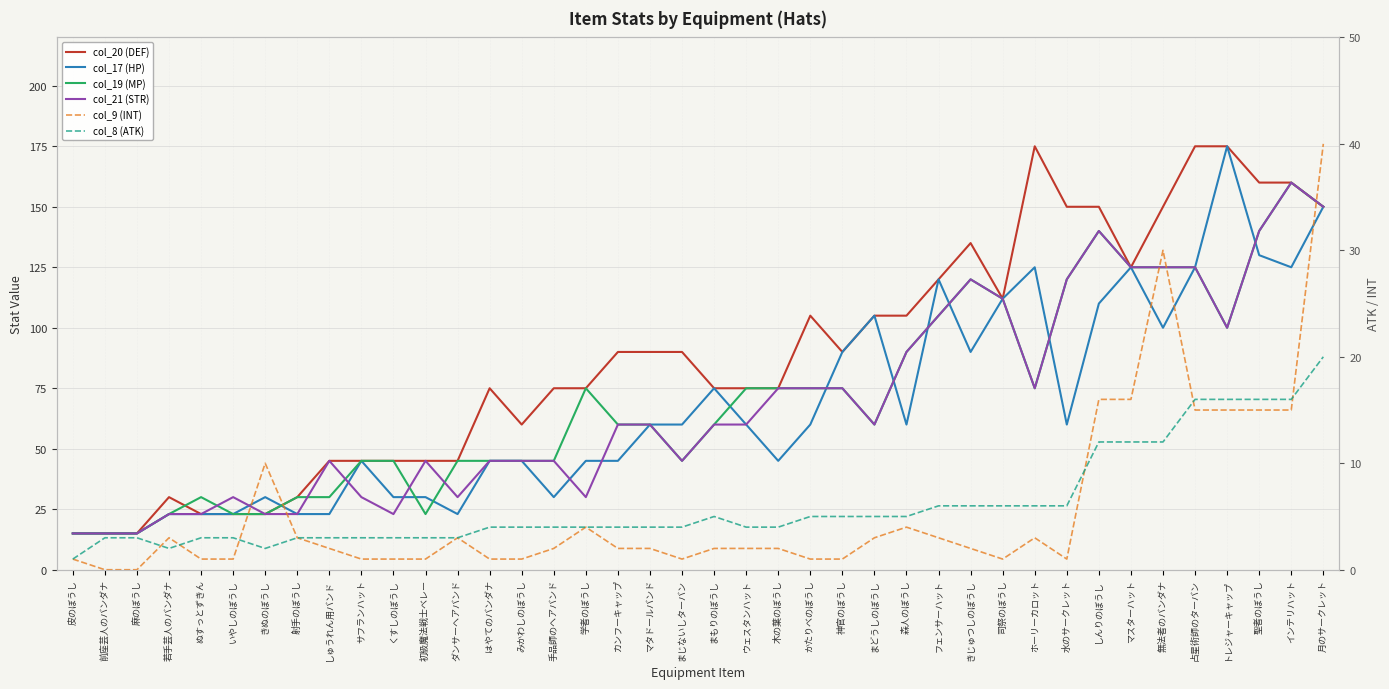

The value of col_17 (HP) at ぬすっとずきん is 31. True or false?

False